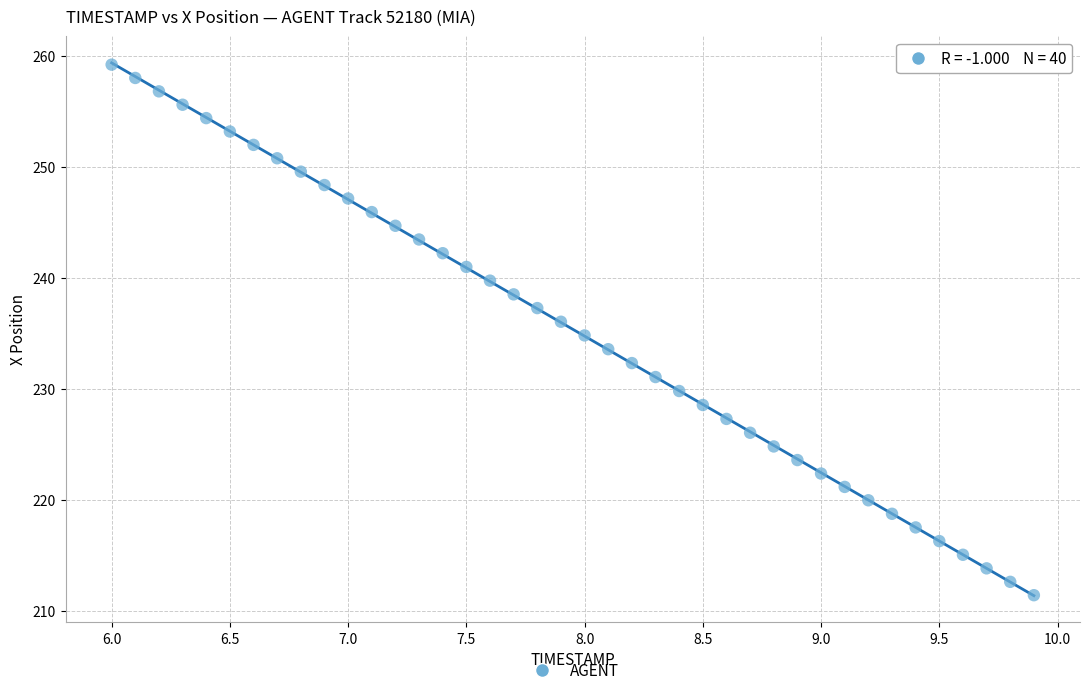

What is the range of X values (max minus min)?

3.9